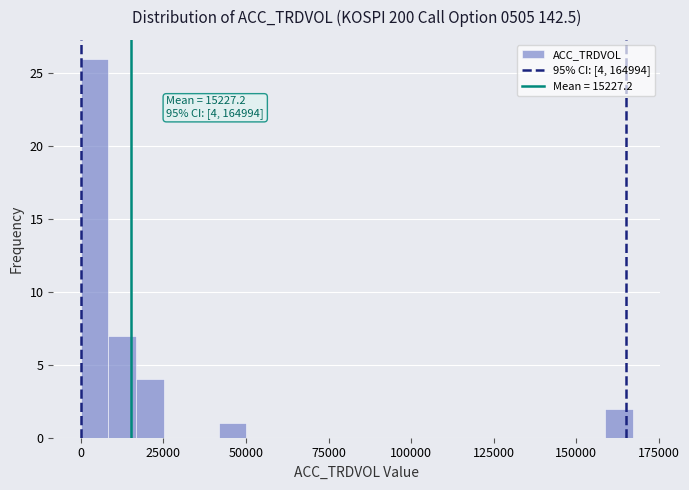

Read against the x-axis, roughly where is the centre of the tallest bar?

5000